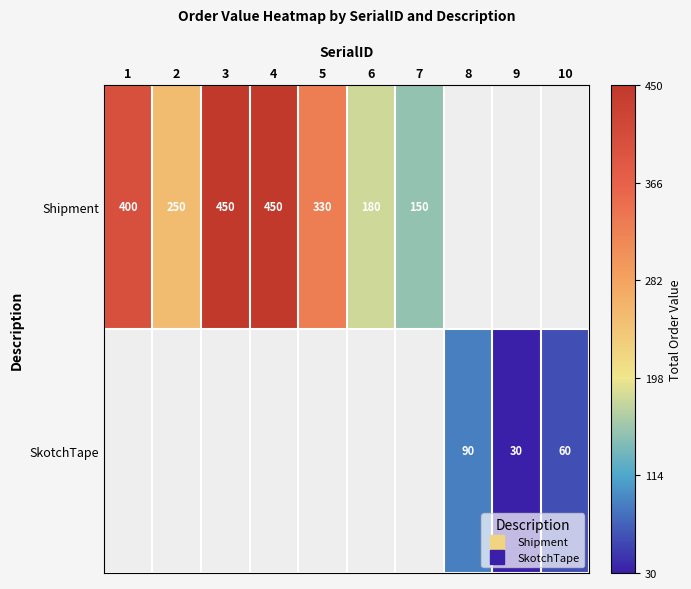

How many series are shown in this chart?

2